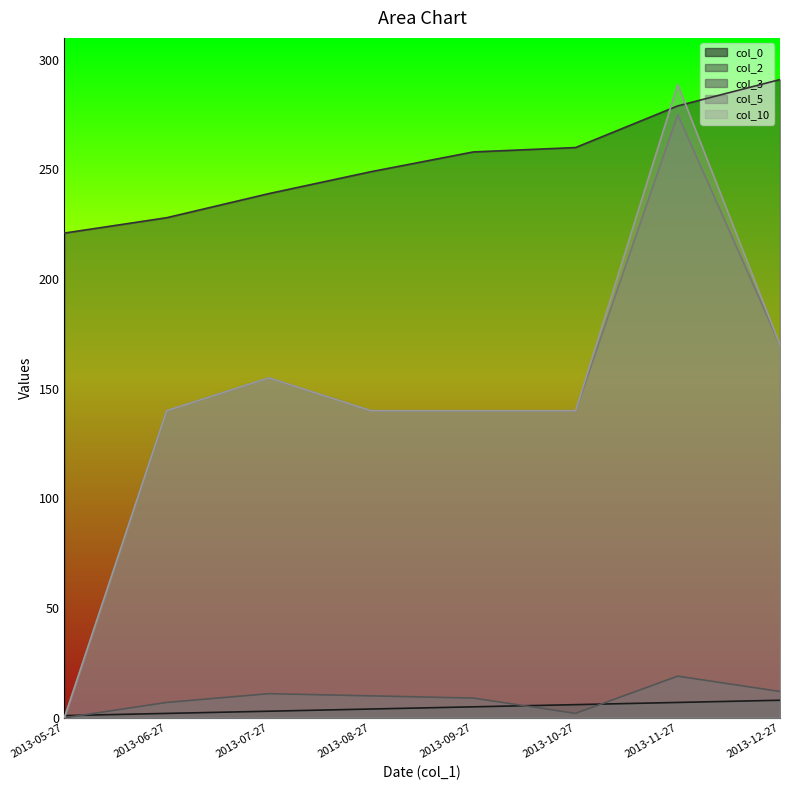

At which category is the sum across all series the highest?

2013-11-27